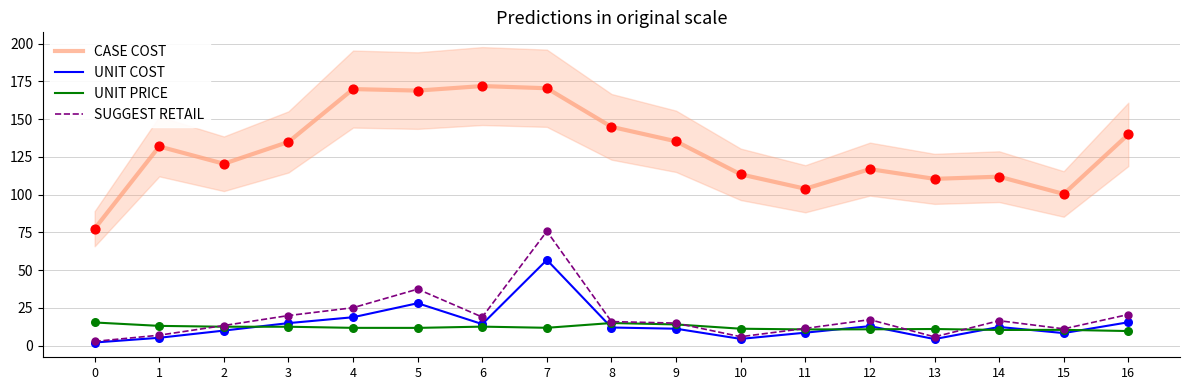

Which series reaches the maximum Y coordinate?

CASE COST